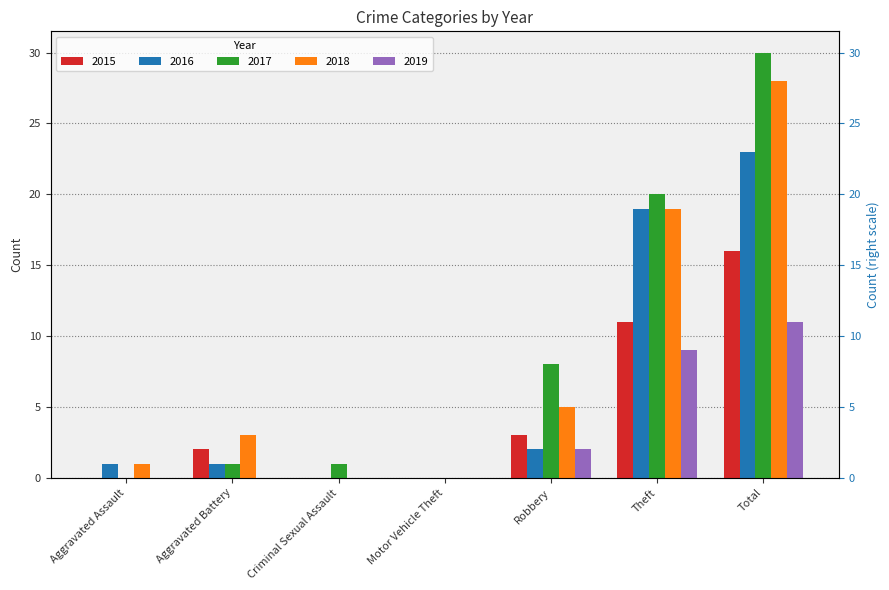

What are all the series names shown in the legend?

2015, 2016, 2017, 2018, 2019